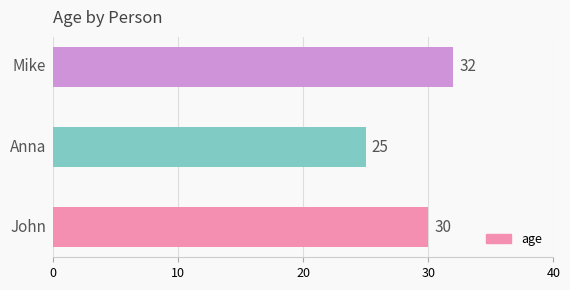

What is the difference between the maximum and minimum values?

7